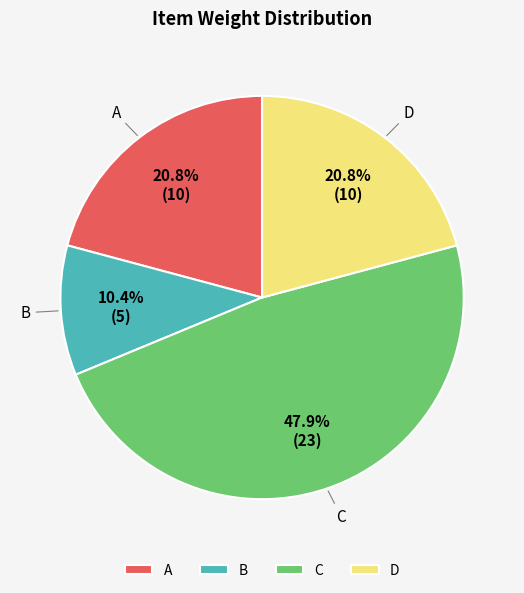

What is the ratio of the value at A to the value at B?

2.0